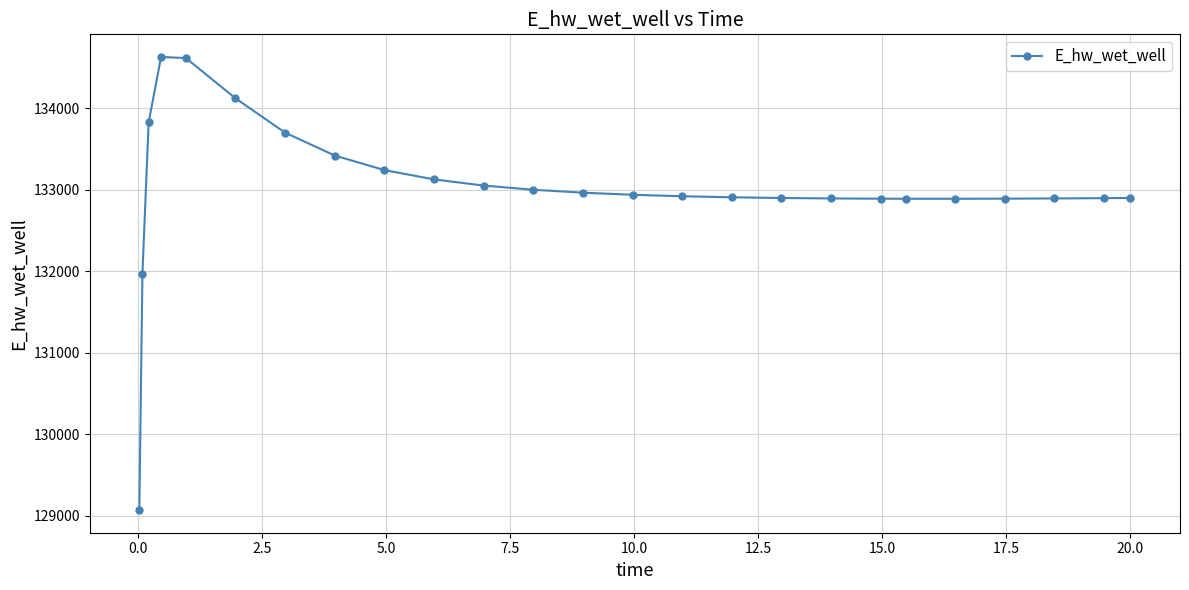

What is the greatest value displayed?

134627.8